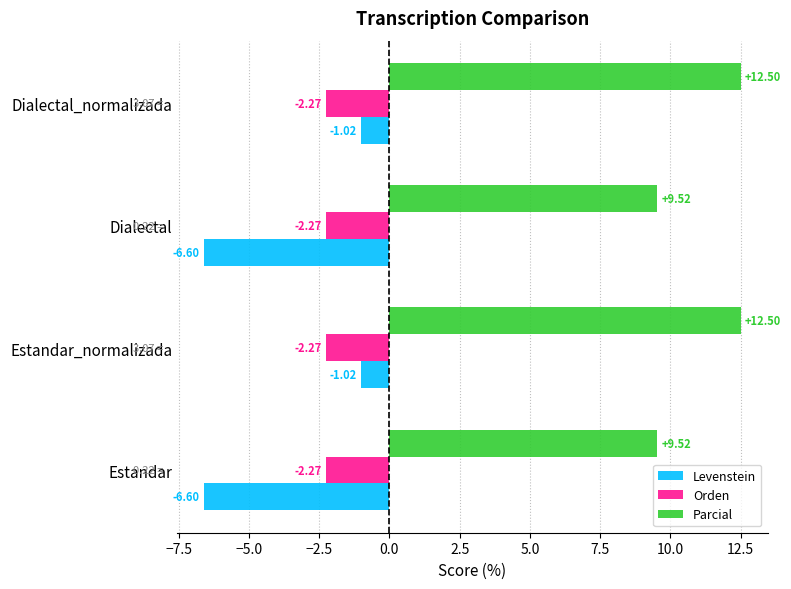

Is the value of Orden at Dialectal_normalizada greater than the value of Parcial at Estandar?

No